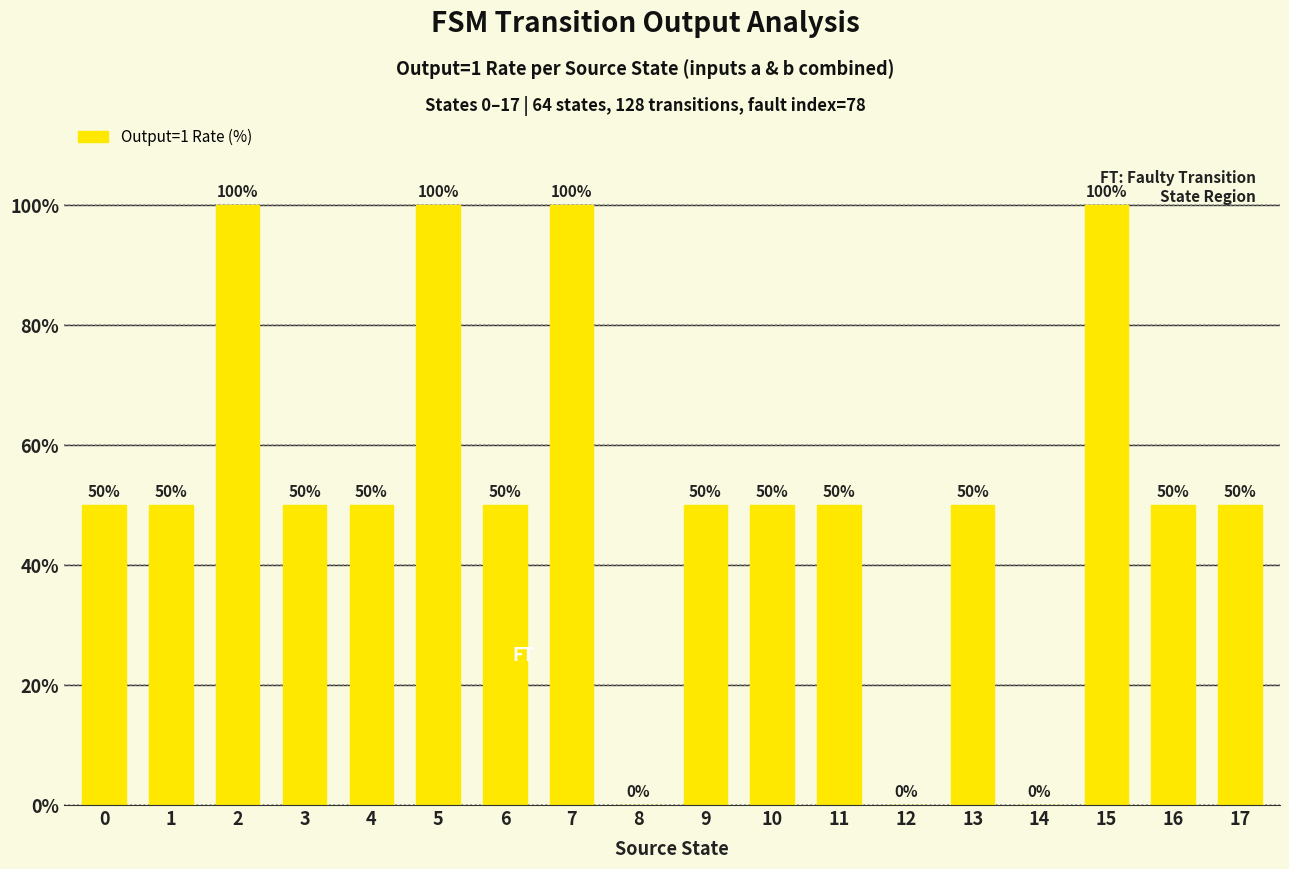

What is the sum of the values at 14 and 15?

100